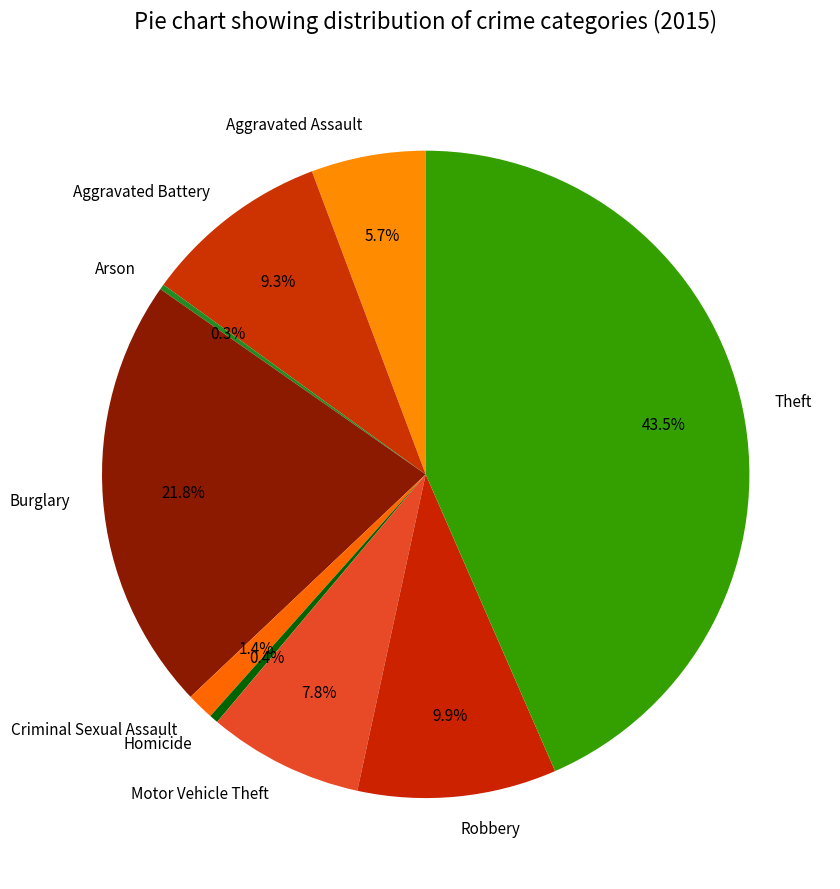

Which category has the biggest portion of the pie?

Theft